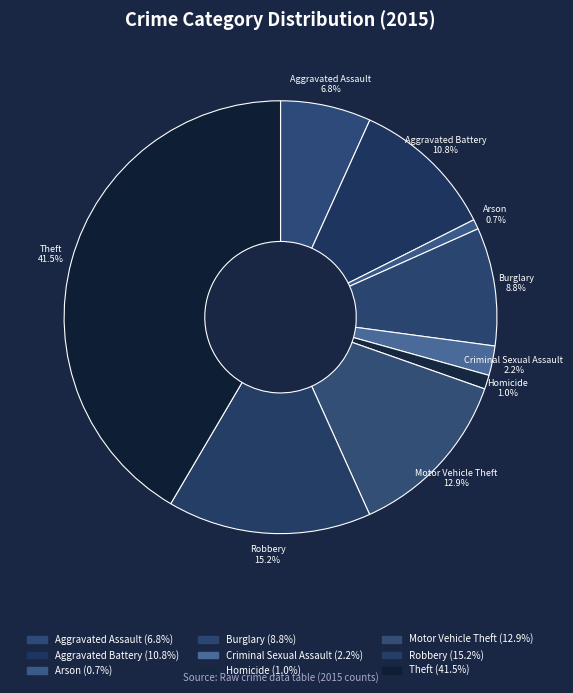

To the nearest percent, what percentage of the pie is Aggravated Battery?

11%